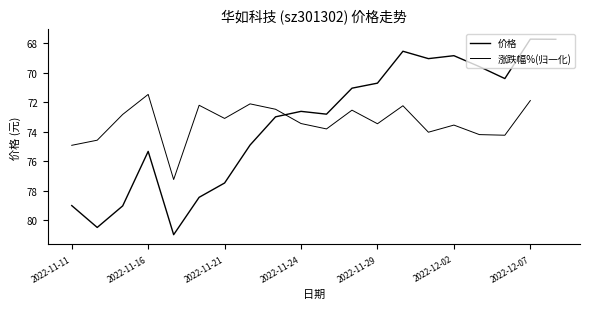

True or false: there are more than 1 points higher than both neighbors.

True